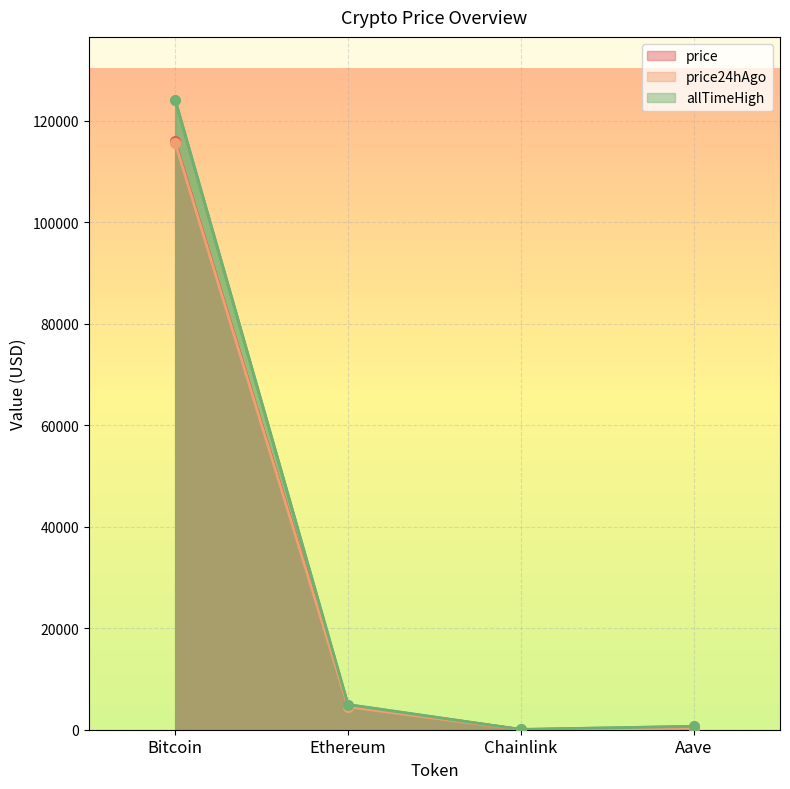

Which series has the largest total across all categories?

allTimeHigh